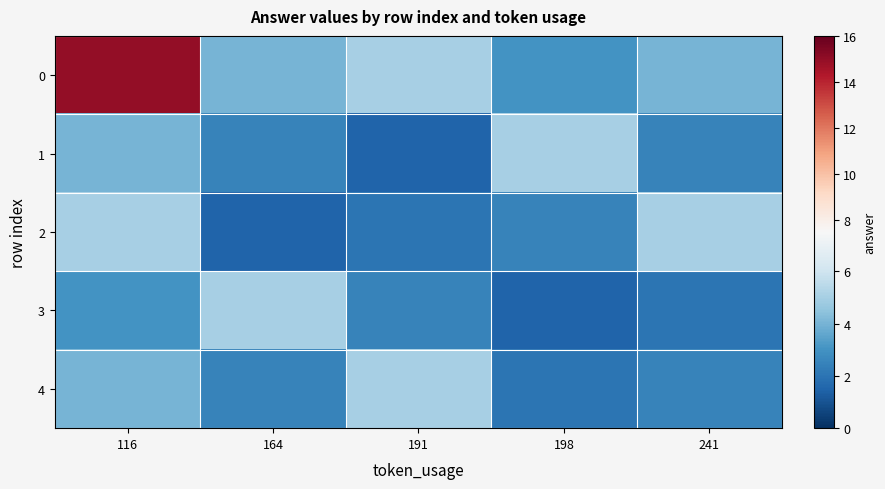

Reading right to left, extract all data points from this chart.

0: 241=4.0	198=3.0	191=5.0	164=4.0	116=15.0
1: 241=2.5	198=5.0	191=1.5	164=2.5	116=4.0
2: 241=5.0	198=2.5	191=2.0	164=1.5	116=5.0
3: 241=2.0	198=1.5	191=2.5	164=5.0	116=3.0
4: 241=2.5	198=2.0	191=5.0	164=2.5	116=4.0